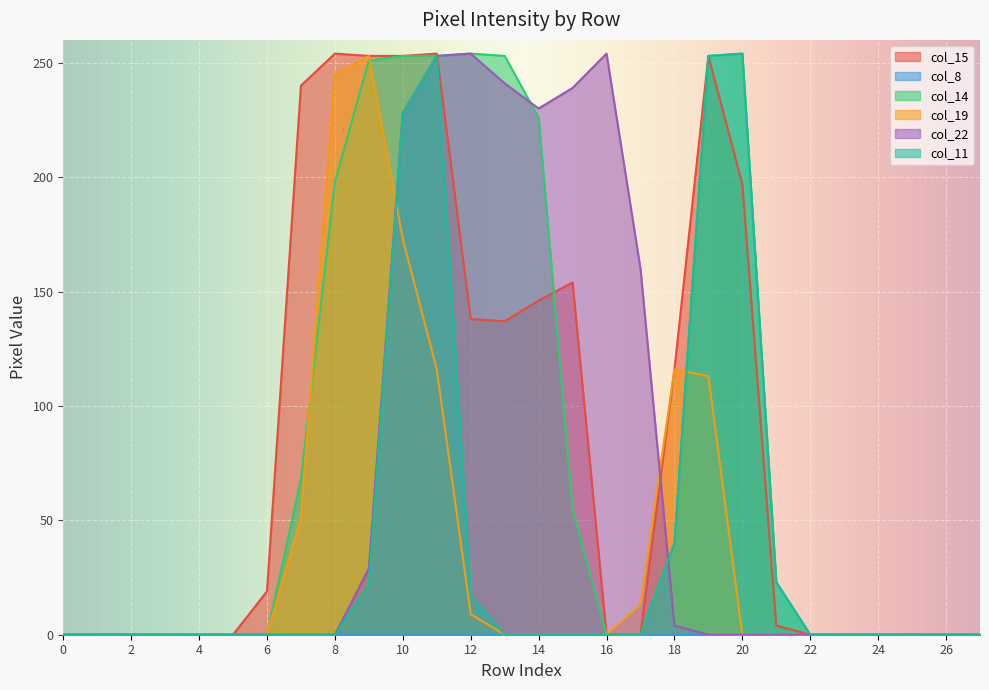

Rank the series at 25 from highest to lowest value.

col_15, col_14, col_19, col_22, col_11